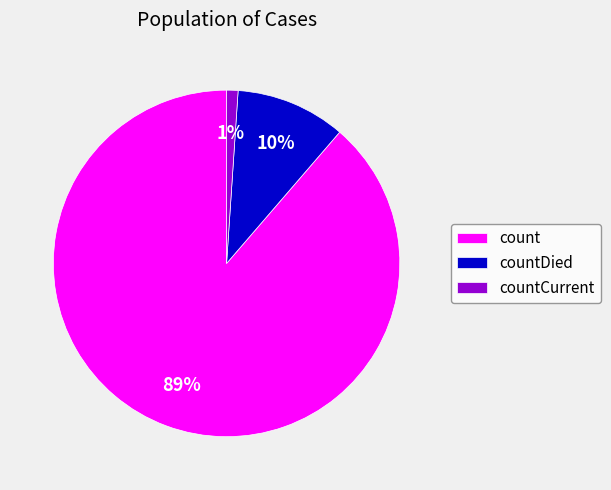

What is the majority slice?

count